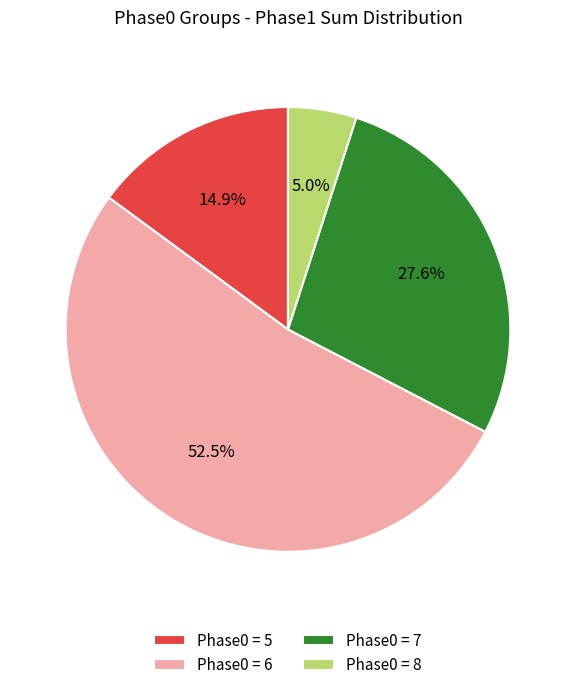

Which category has the biggest portion of the pie?

Phase0 = 6